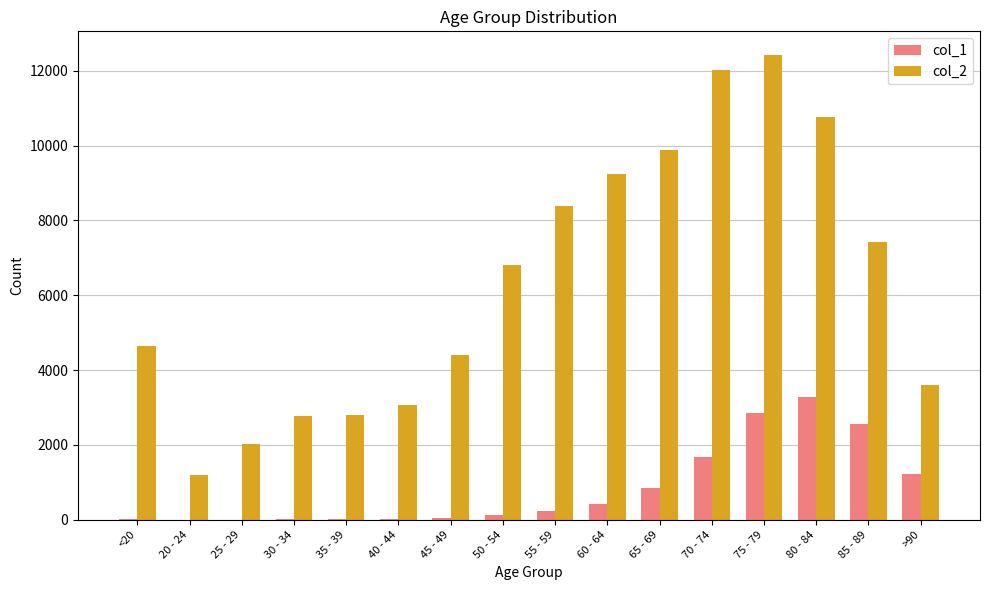

Is the value of col_2 at 50 - 54 greater than the value of col_1 at 70 - 74?

Yes